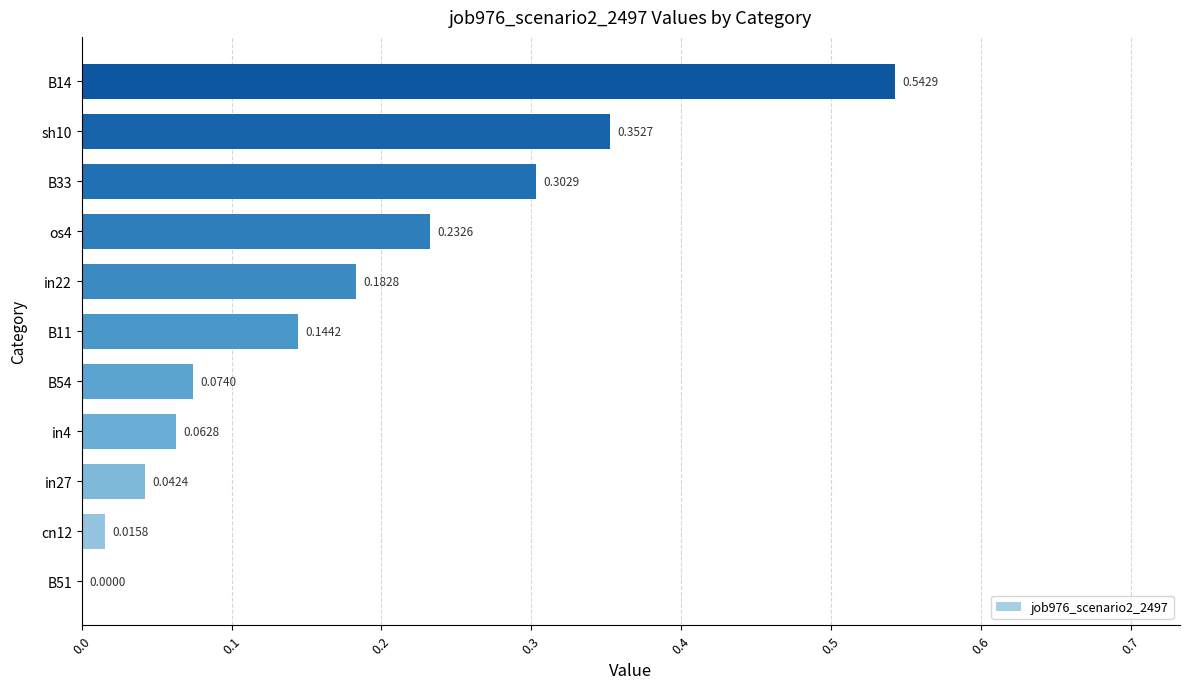

What is the sum of all values?

2.0